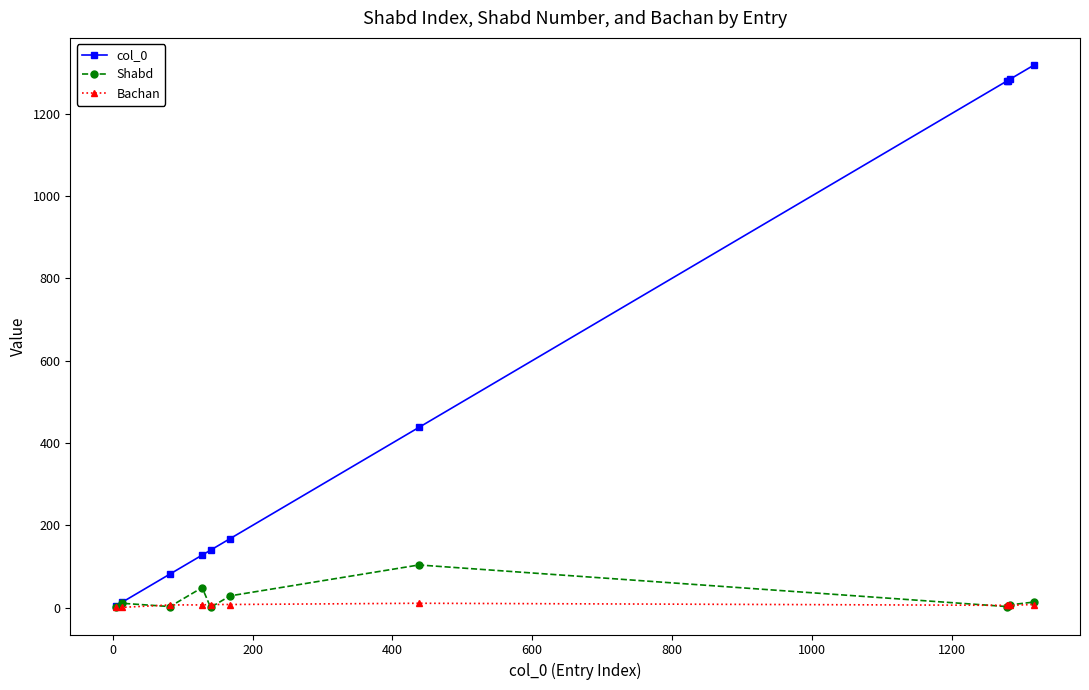

List the series in order of their peak value, lowest first.

Bachan, Shabd, col_0